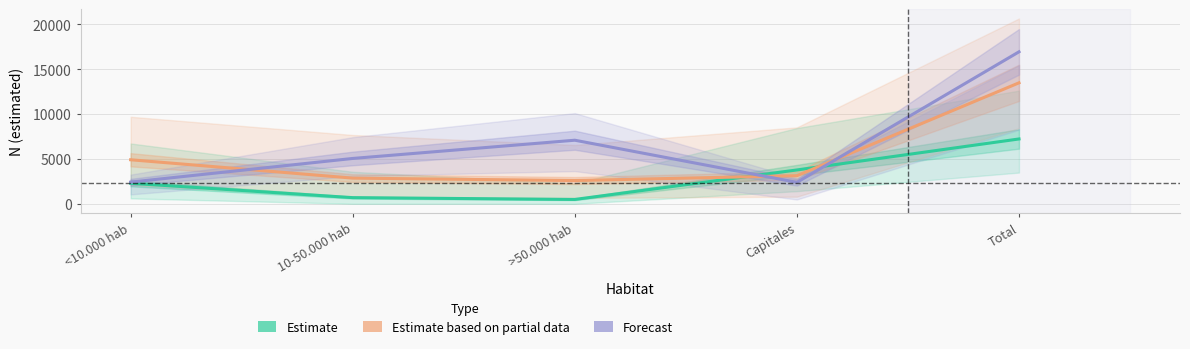

How many interior local valleys does the Estimate based on partial data series have?

1